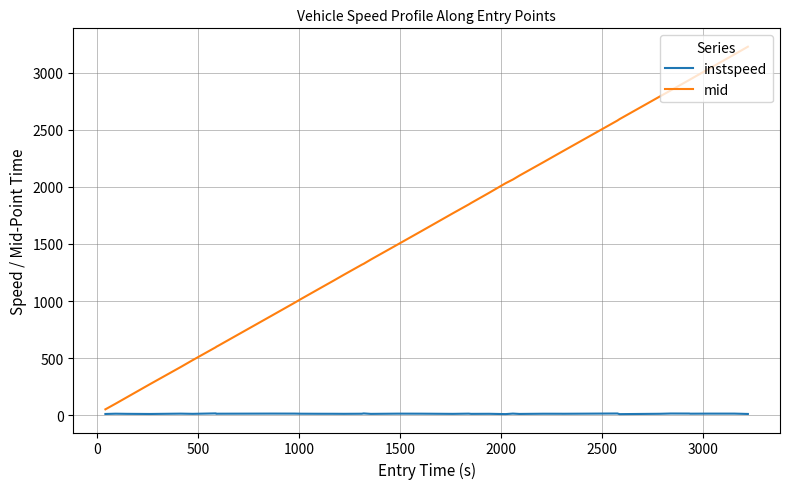

Which series has the largest range (max minus min)?

mid